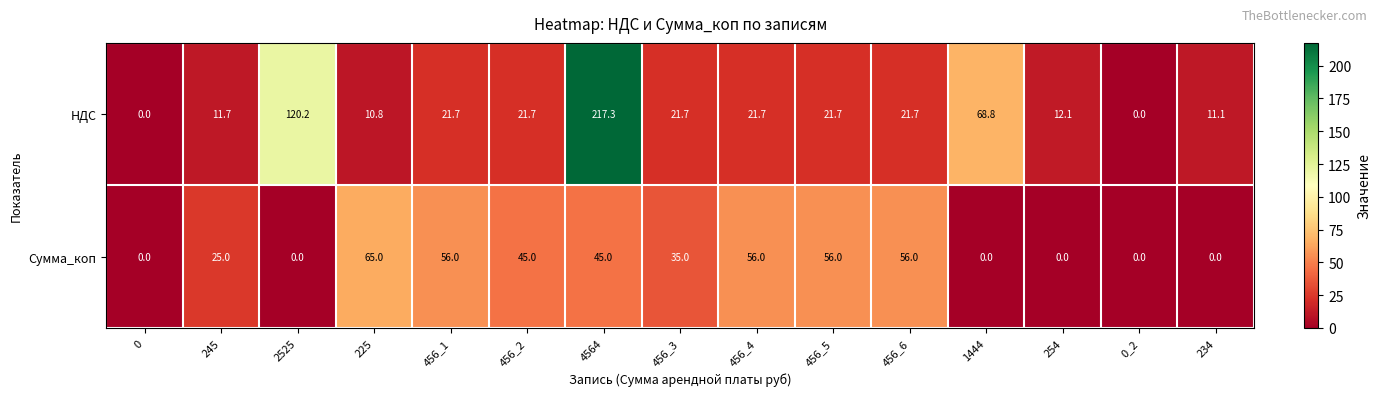

Which category has the highest value in the Сумма_коп series?

225